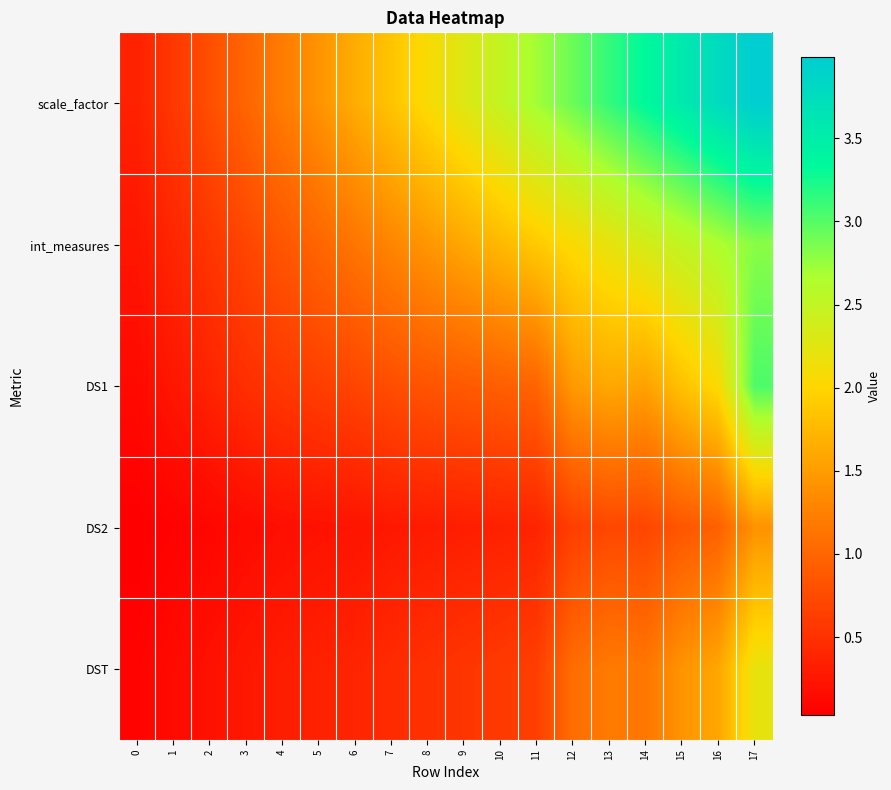

Reading right to left, list all the values displayed in this chart.

scale_factor: 17=4.0	16=3.8	15=3.6	14=3.3	13=3.1	12=2.9	11=2.7	10=2.5	9=2.3	8=2.1	7=1.9	6=1.6	5=1.4	4=1.2	3=1.0	2=0.8	1=0.6	0=0.4
int_measures: 17=2.8	16=2.6	15=2.5	14=2.3	13=2.2	12=2.0	11=1.9	10=1.7	9=1.6	8=1.4	7=1.3	6=1.1	5=1.0	4=0.8	3=0.7	2=0.5	1=0.4	0=0.2
DS1: 17=3.0	16=2.1	15=1.8	14=1.5	13=1.6	12=1.5	11=1.0	10=0.9	9=0.9	8=0.8	7=0.8	6=0.7	5=0.6	4=0.6	3=0.5	2=0.4	1=0.3	0=0.1
DS2: 17=1.4	16=0.9	15=0.9	14=0.7	13=0.7	12=0.6	11=0.4	10=0.4	9=0.3	8=0.3	7=0.3	6=0.2	5=0.2	4=0.2	3=0.1	2=0.1	1=0.1	0=0.0
DST: 17=2.2	16=1.6	15=1.4	14=1.2	13=1.2	12=1.1	11=0.6	10=0.6	9=0.5	8=0.5	7=0.5	6=0.4	5=0.4	4=0.3	3=0.3	2=0.2	1=0.1	0=0.1